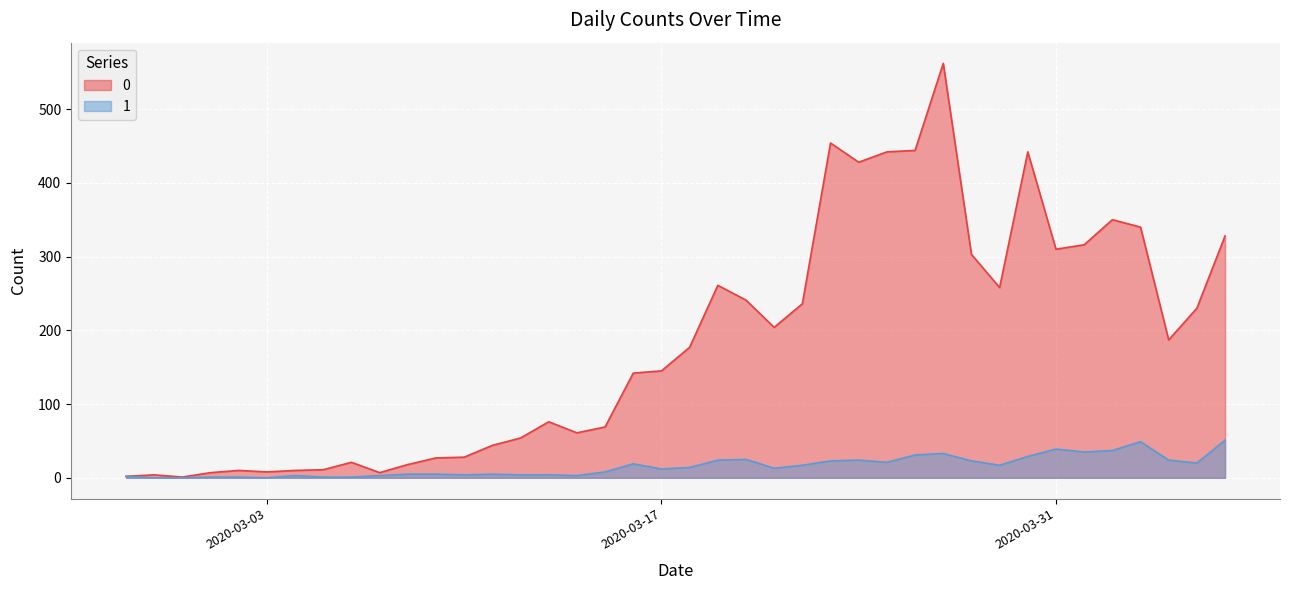

True or false: 0 and 1 intersect in this chart.

False